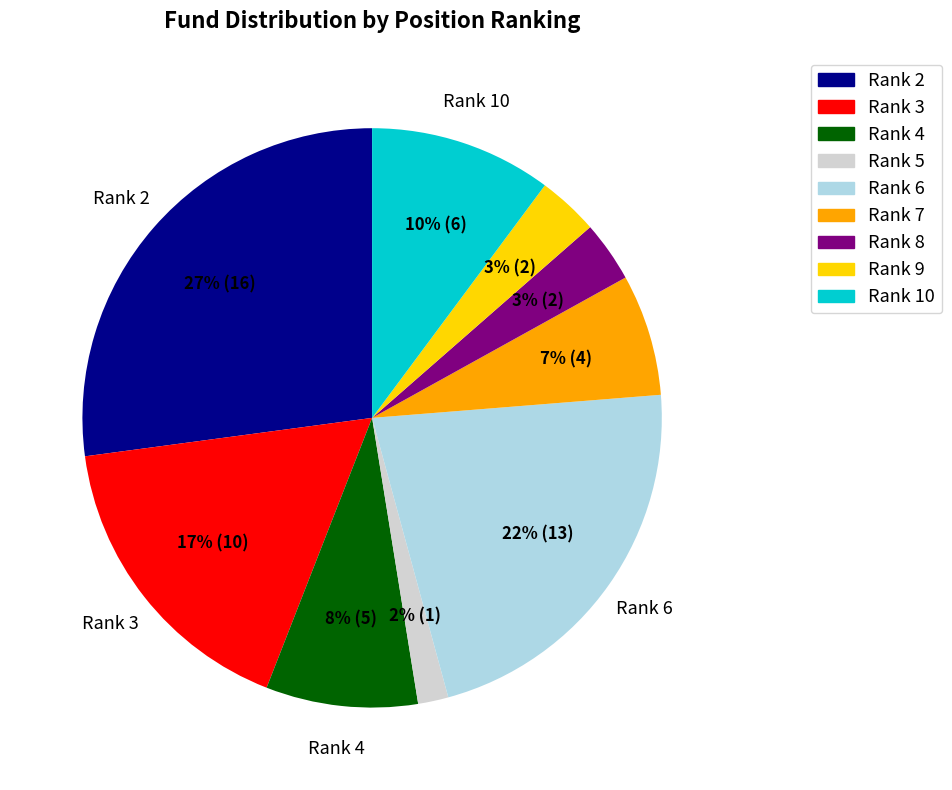

How many segments does this pie chart have?

9